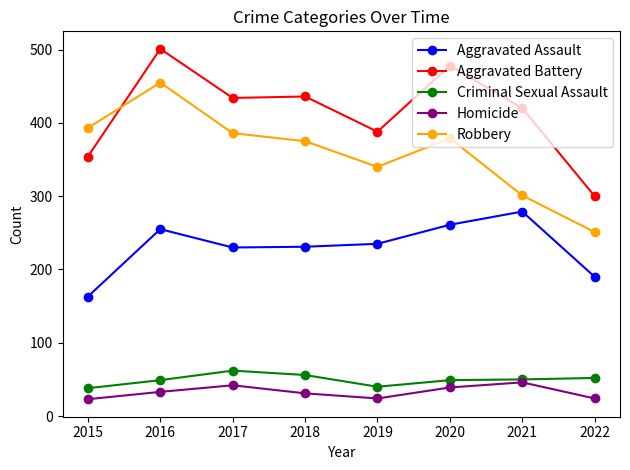

Which series has the widest spread of values?

Robbery